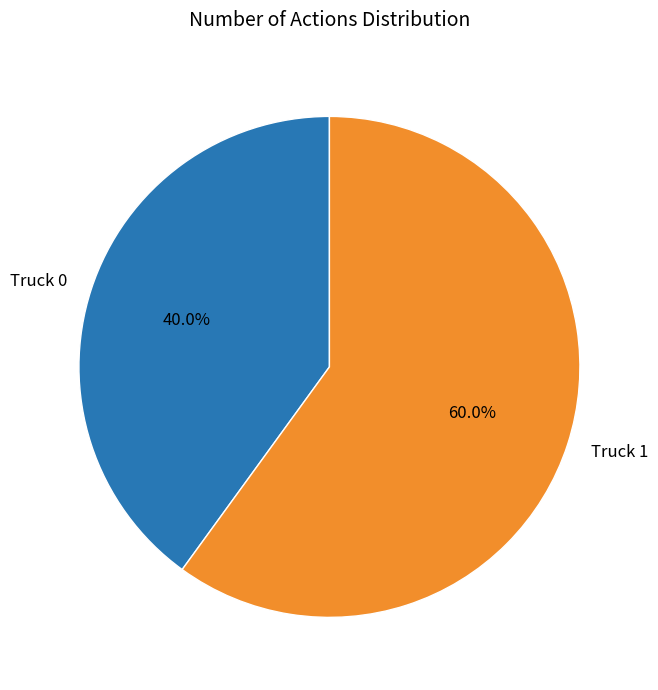

The Truck 1 slice represents 60% of the pie. True or false?

True